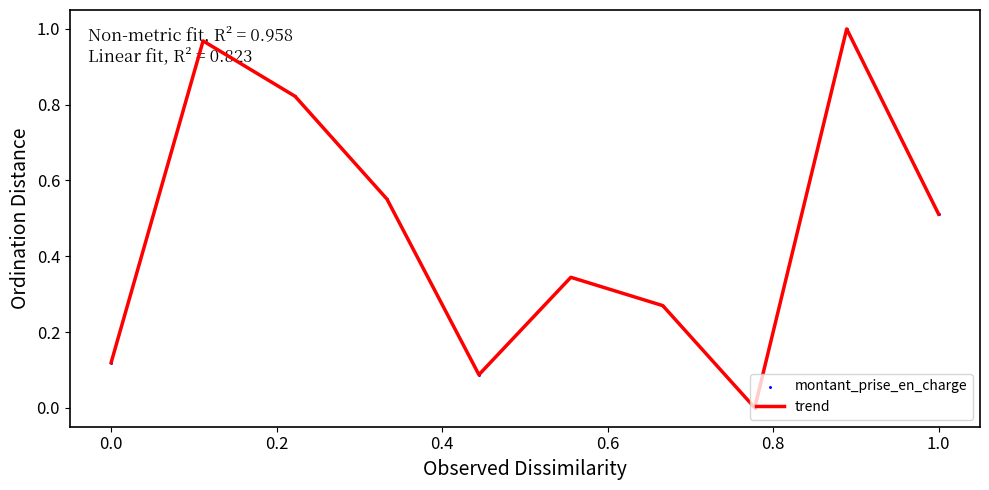

How many lines are shown in the chart?

1